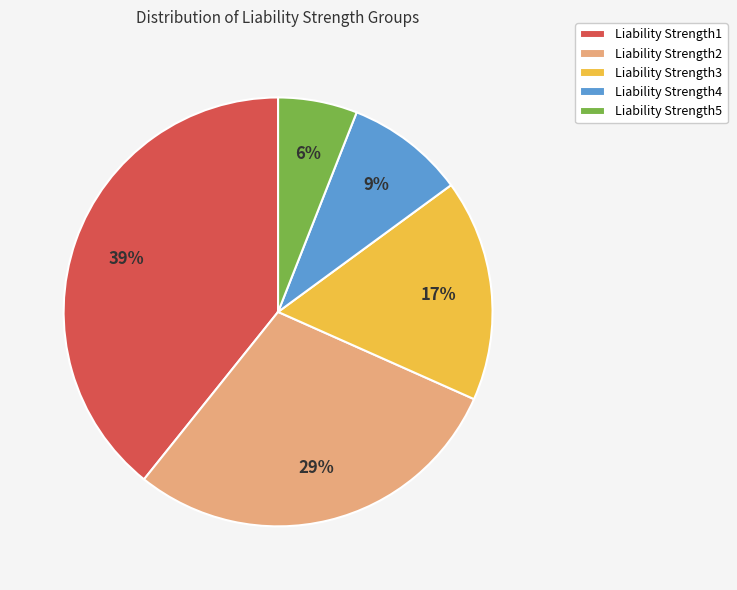

Is it true that Liability Strength2 is 42% of the pie?

False